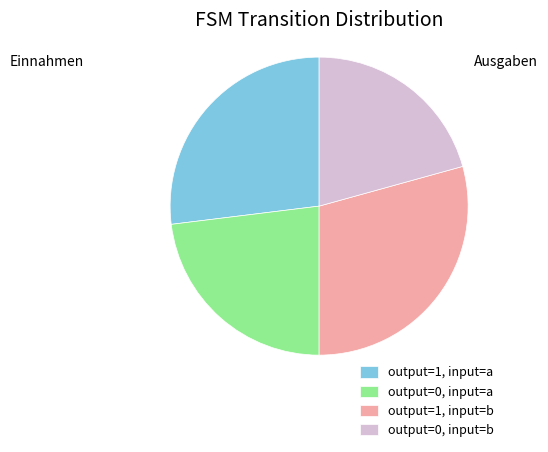

Which has a higher value, output=1, input=a or output=0, input=b?

output=1, input=a